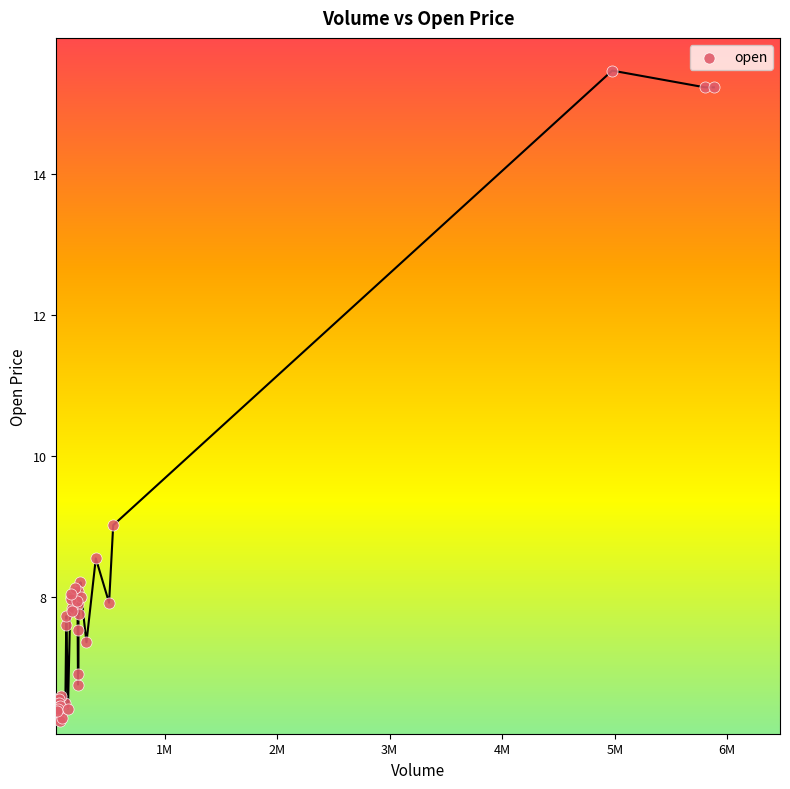

What Y value in the scatter plot is closest to 10?

9.0